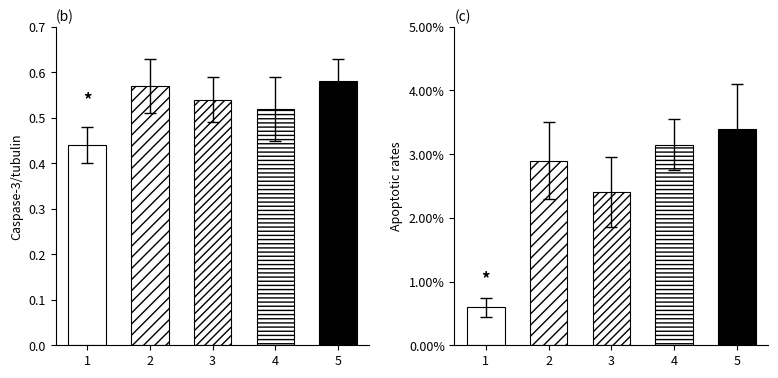

How many values in the Apoptotic rates series are below 2?

1